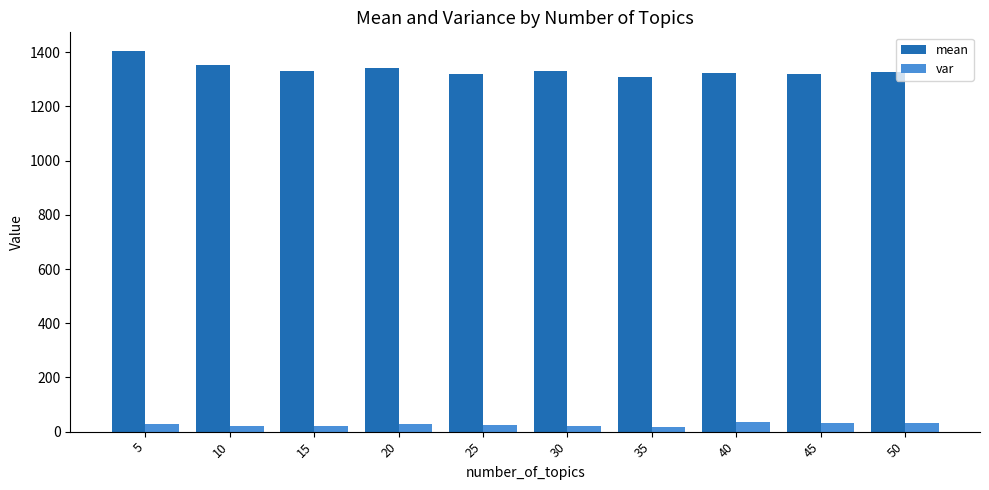

At which label does var first exceed 27?

5